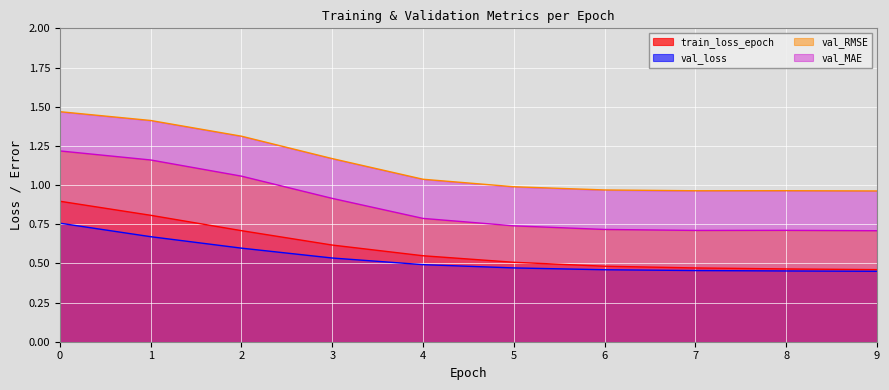

Reading left to right, list all the values displayed in this chart.

train_loss_epoch: 0=0.9	1=0.8	2=0.7	3=0.6	4=0.5	5=0.5	6=0.5	7=0.5	8=0.5	9=0.5
val_loss: 0=0.8	1=0.7	2=0.6	3=0.5	4=0.5	5=0.5	6=0.5	7=0.5	8=0.5	9=0.4
val_MAE: 0=1.2	1=1.2	2=1.1	3=0.9	4=0.8	5=0.7	6=0.7	7=0.7	8=0.7	9=0.7
val_RMSE: 0=1.5	1=1.4	2=1.3	3=1.2	4=1.0	5=1.0	6=1.0	7=1.0	8=1.0	9=1.0